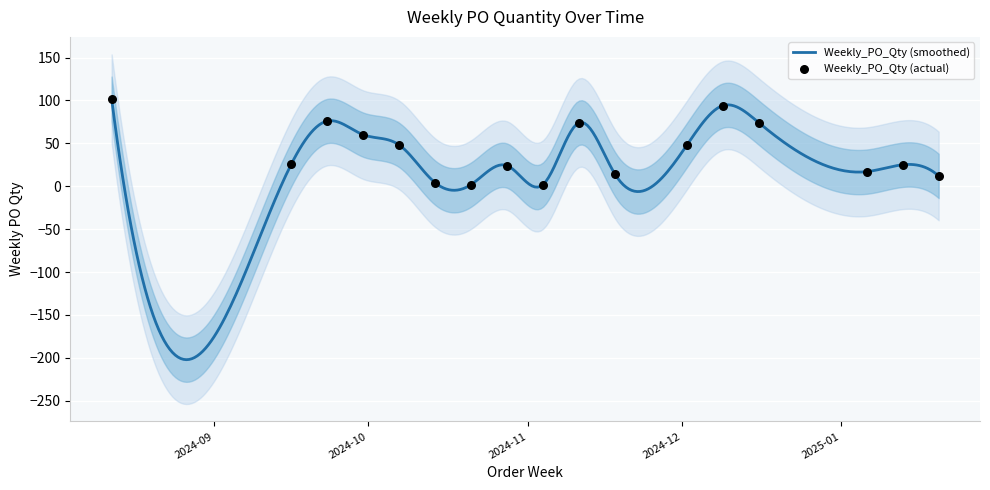

What is the ratio of the value at 2025-01-13 to the value at 2025-01-20?

2.1